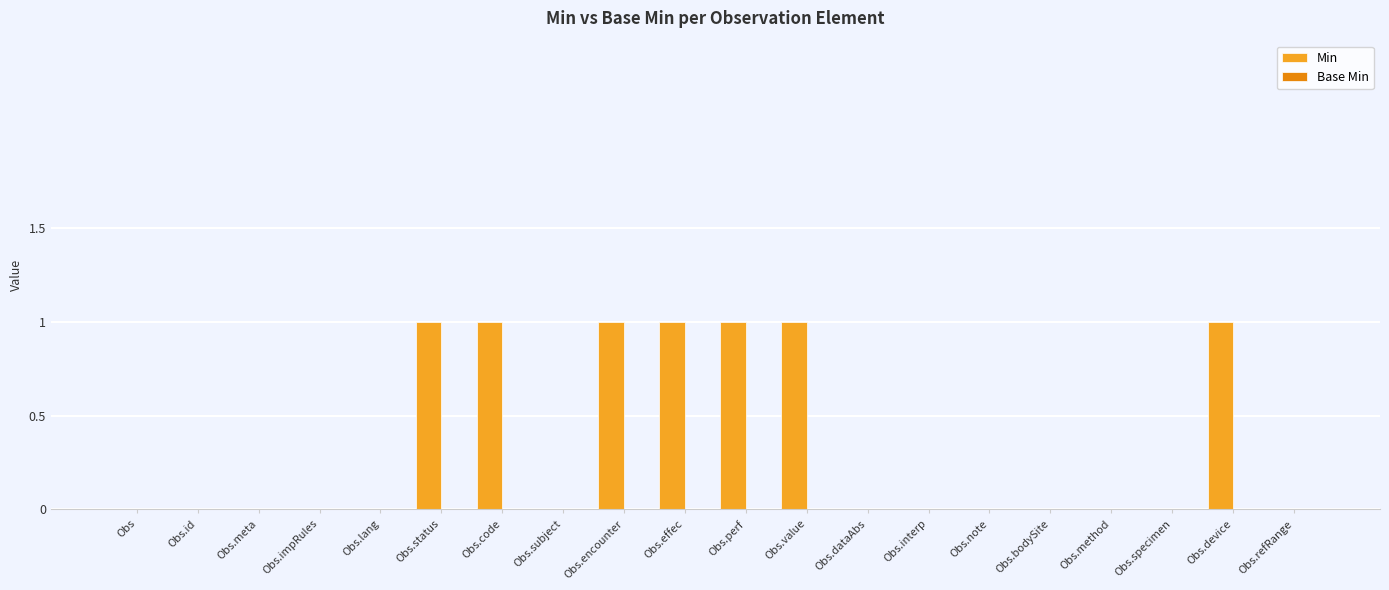

What is the sum of all values?

7